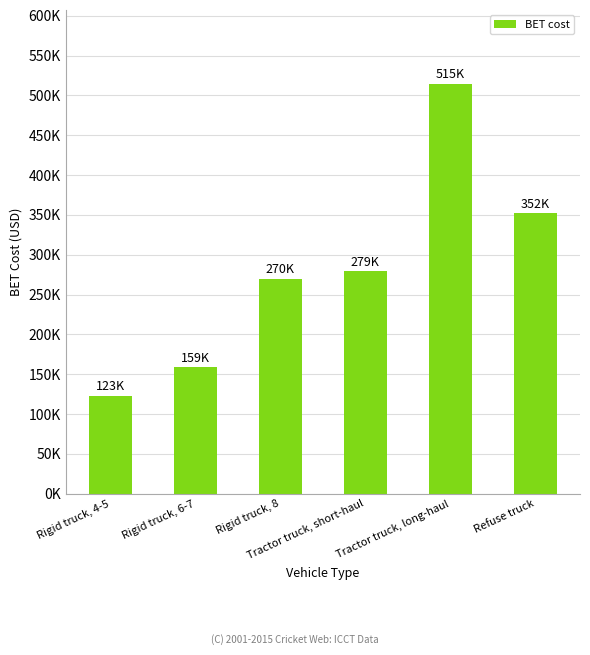

What is the average value?

283104.9